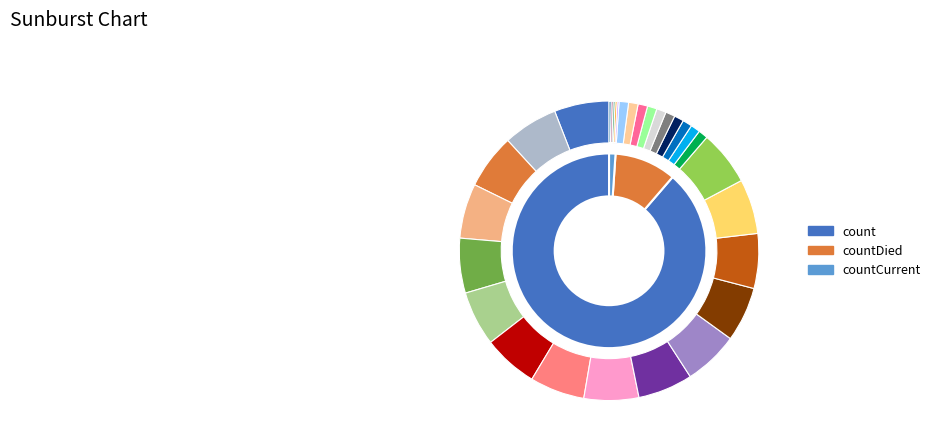

Do countDied and countCurrent together represent more than half of the pie?

No